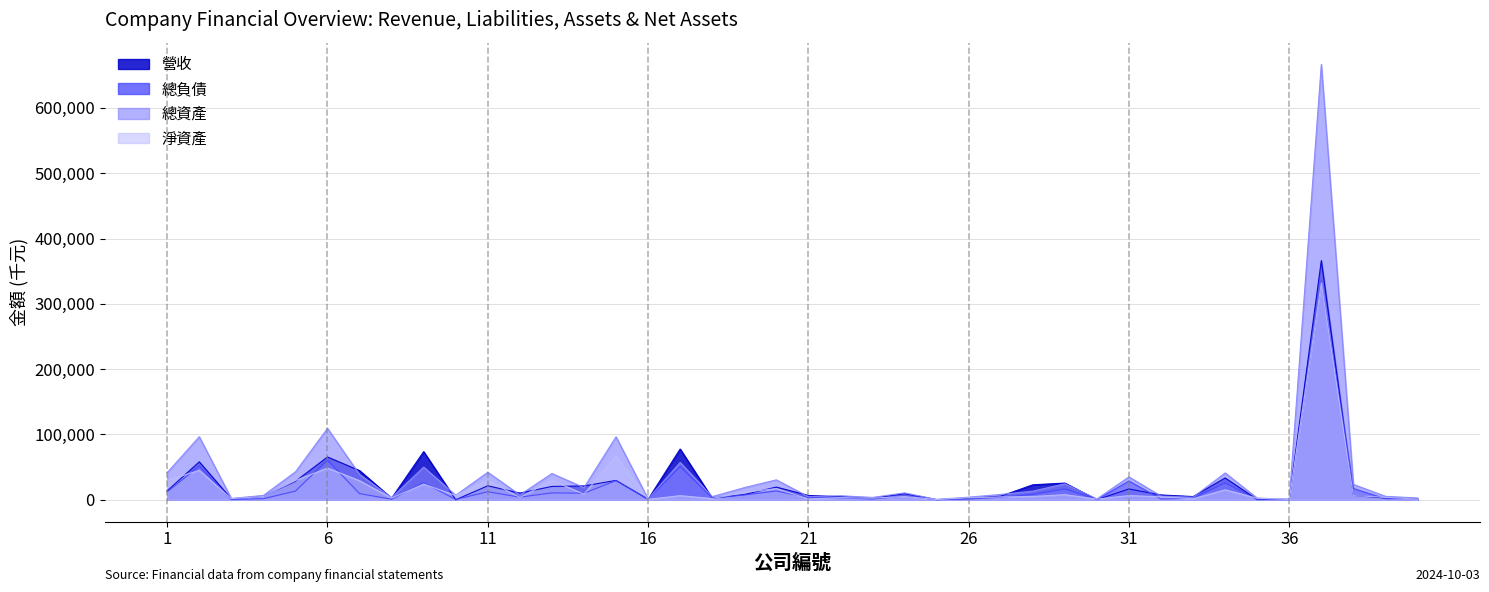

What is the sum of the 總資產 values at 17 and 32?

62859776